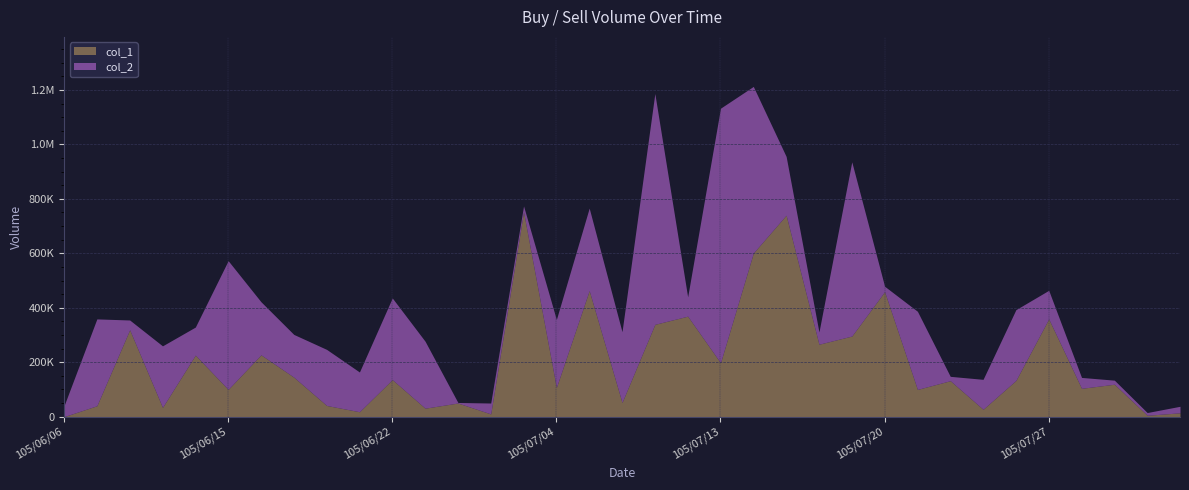

Which series has the widest spread of values?

col_2